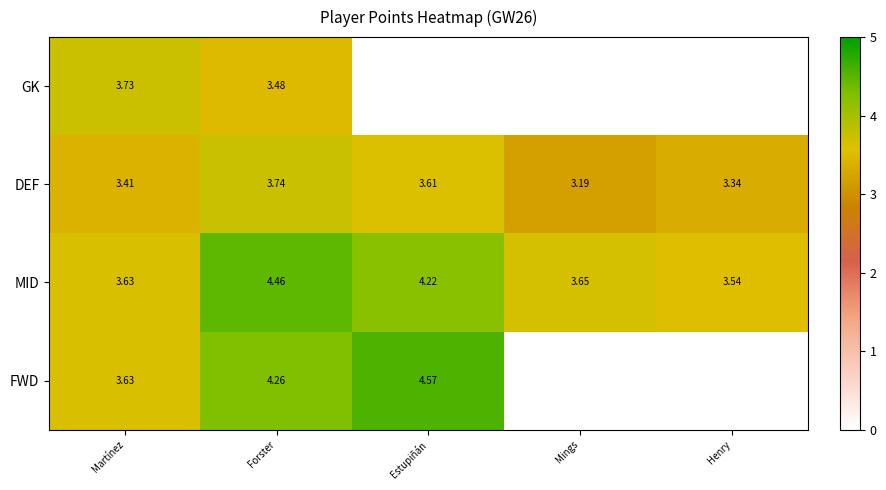

Where is MID nearest to the value 4?

Estupiñán